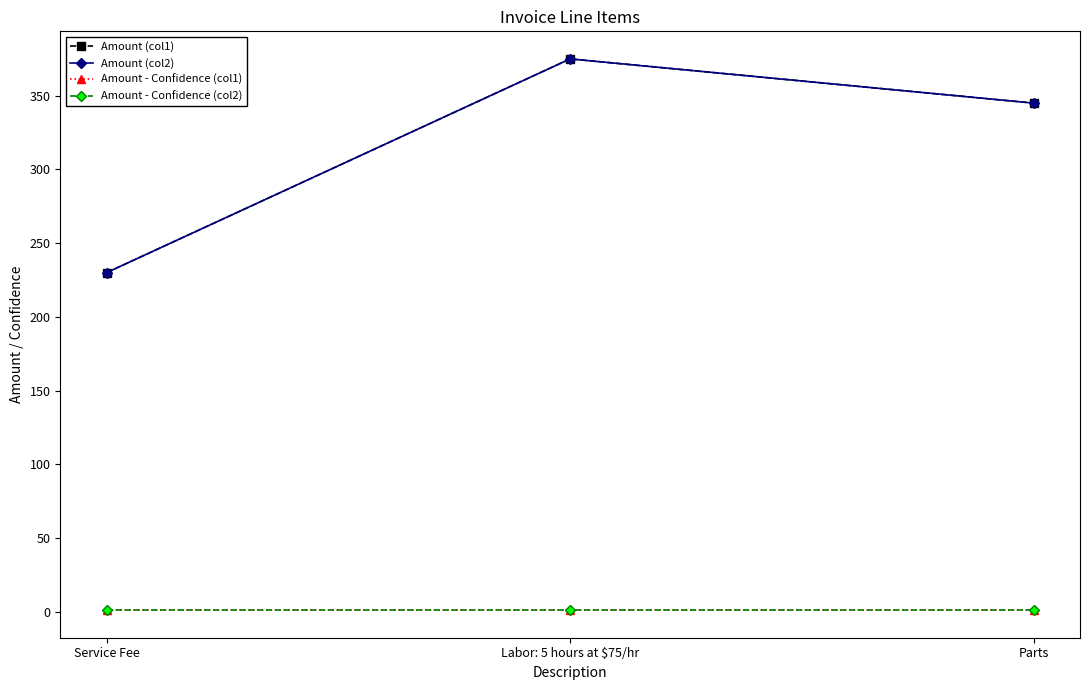

Is this an area chart (filled region under the line)?

No